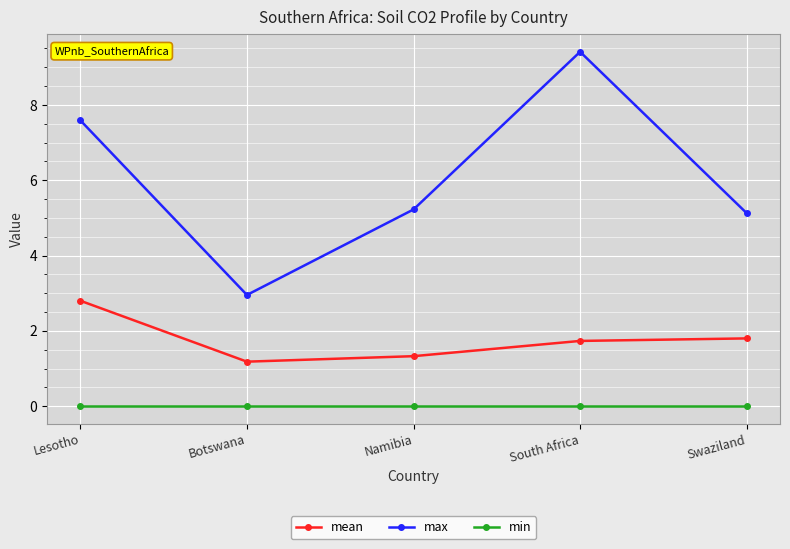

Which series has the largest range (max minus min)?

max